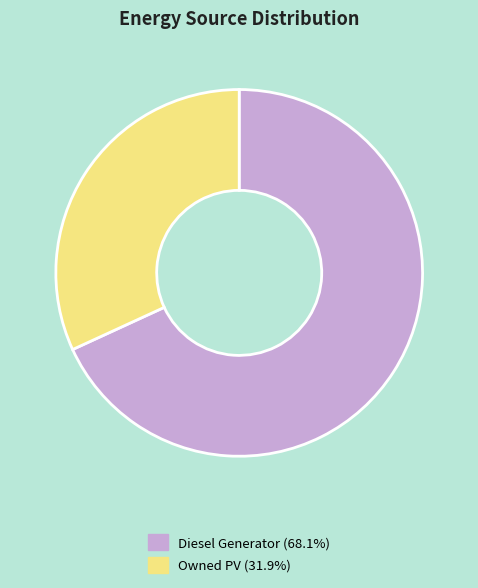

Does any single category account for the majority?

Yes